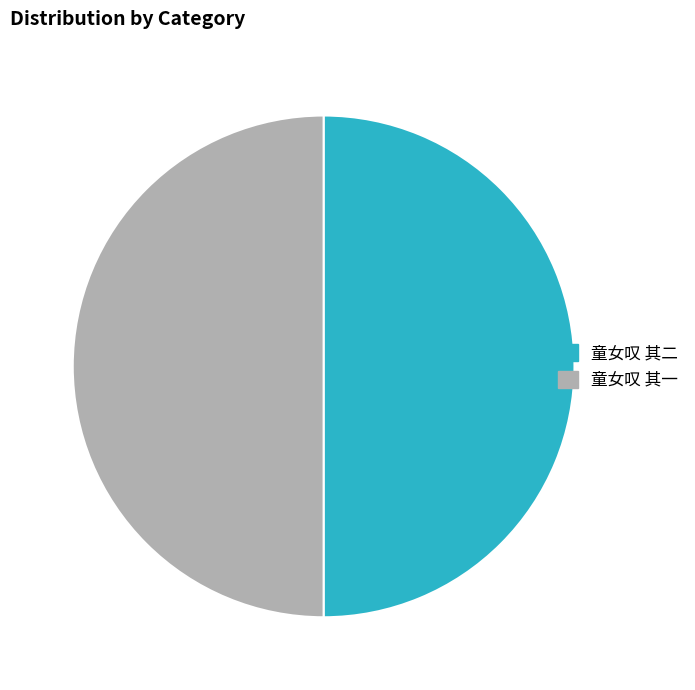

What is the ratio of the value at 童女叹 其一 to the value at 童女叹 其二?

1.0